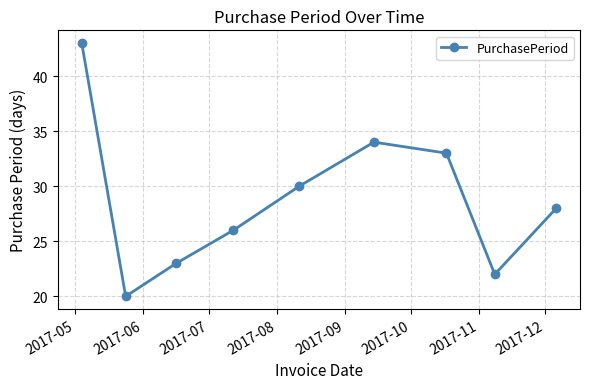

Reading left to right, transcribe all the data shown in this chart.

43	20	23	26	30	34	33	22	28